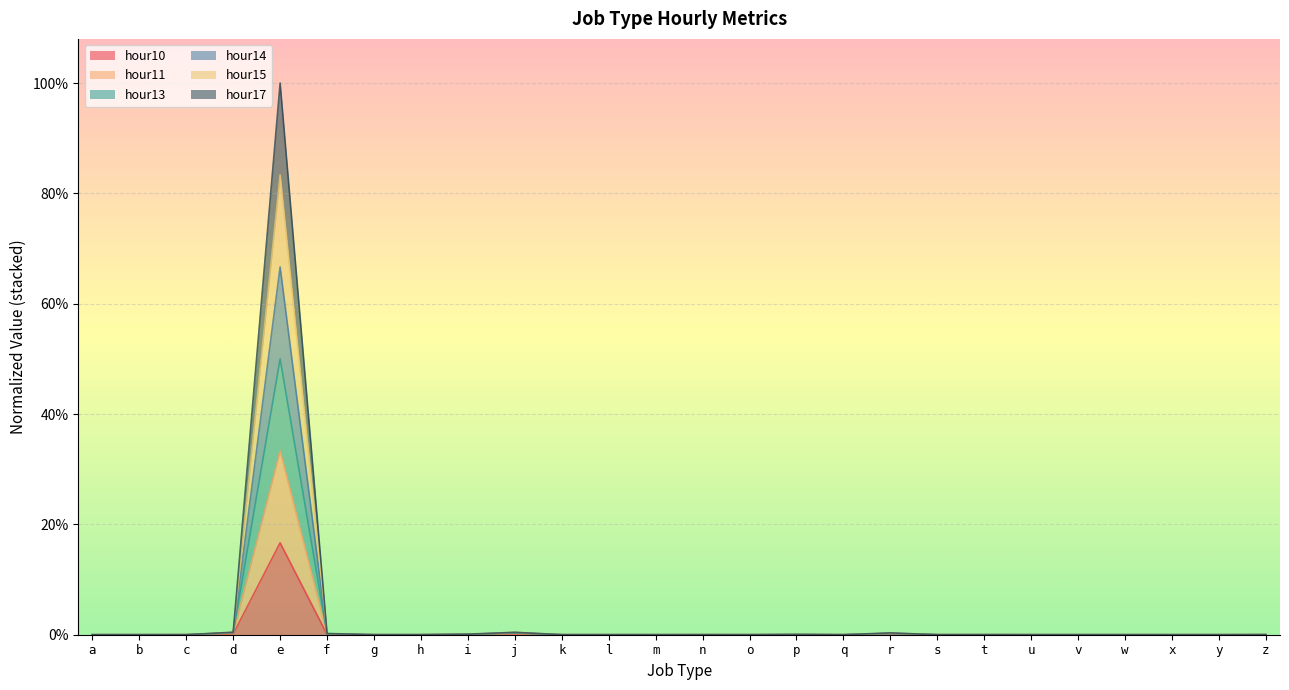

The value of hour13 at e is 1.0. True or false?

False